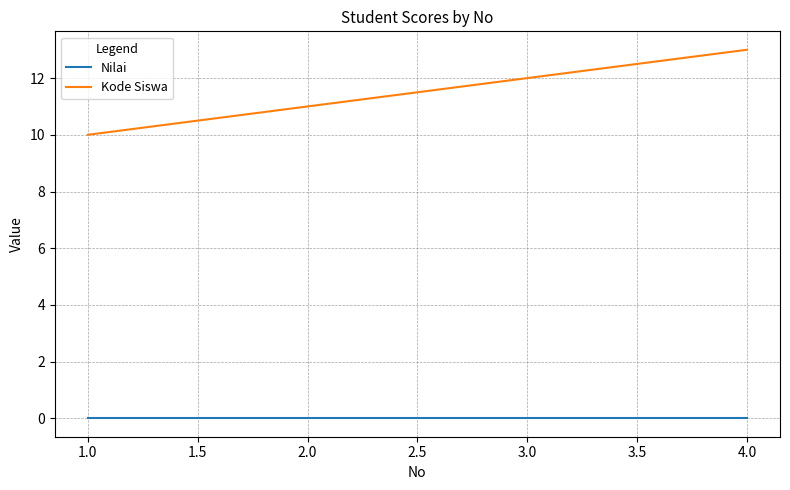

What is the total value across all series at 2.0?

11